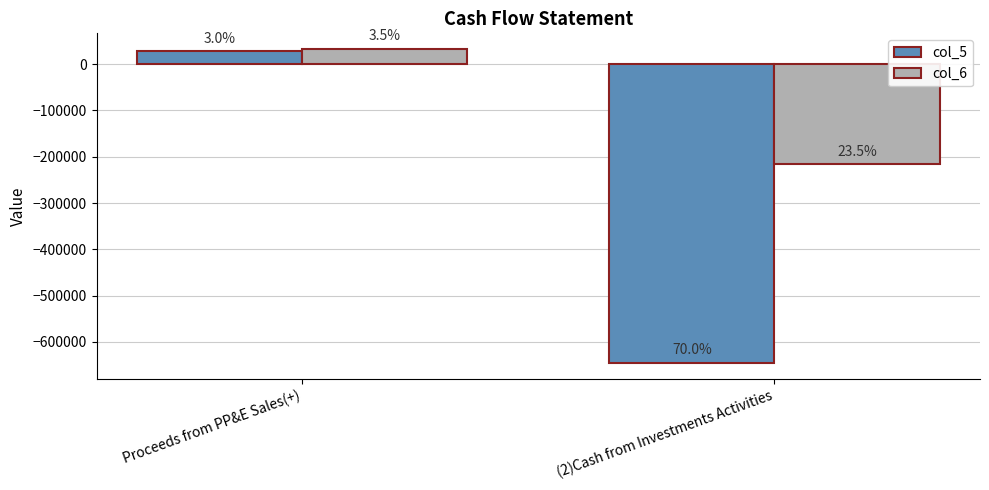

Reading left to right, list all the values displayed in this chart.

col_5: 27451	-645221
col_6: 32500	-216506